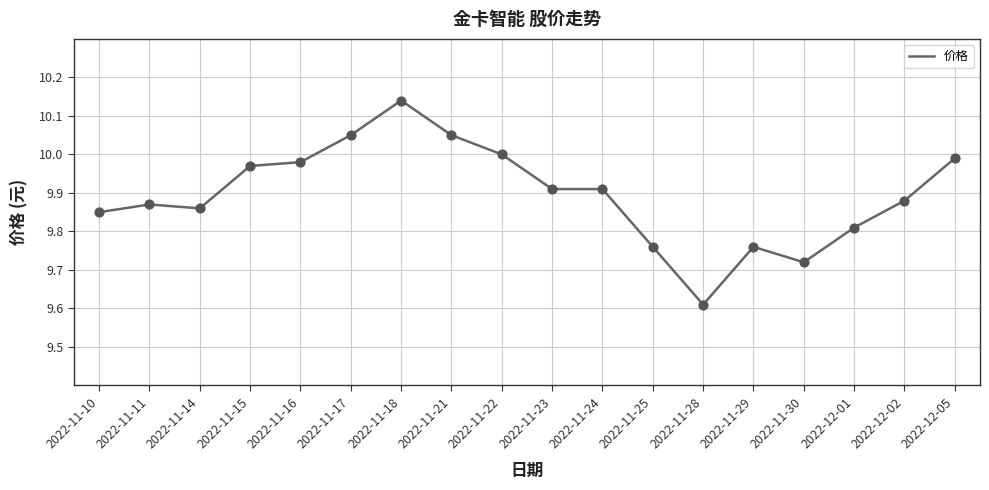

Between 2022-11-17 and 2022-11-30, which is larger?

2022-11-17